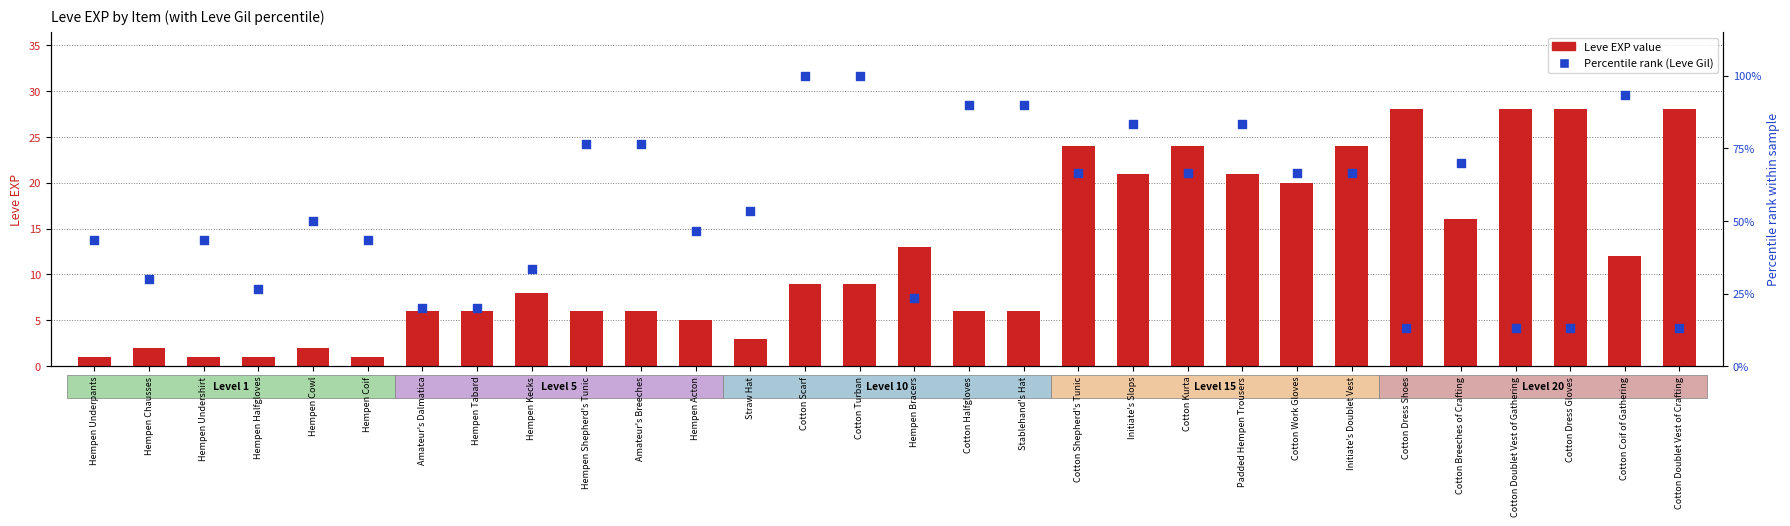

Which series reaches the minimum Y coordinate?

Leve EXP